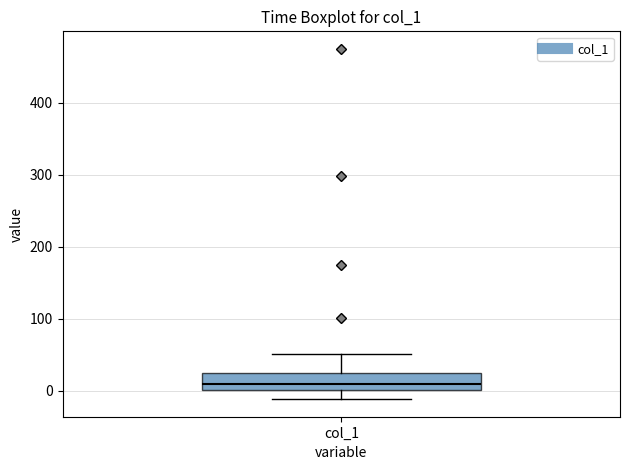

Transcribe this box plot: give where the median line is, the range the box spans, and where the two whiskers end, as read against the y-axis. The values are not printed on the chart, so give them approximately, as read against the axis.

median 10, box 0 to 20, whiskers -10 to 50